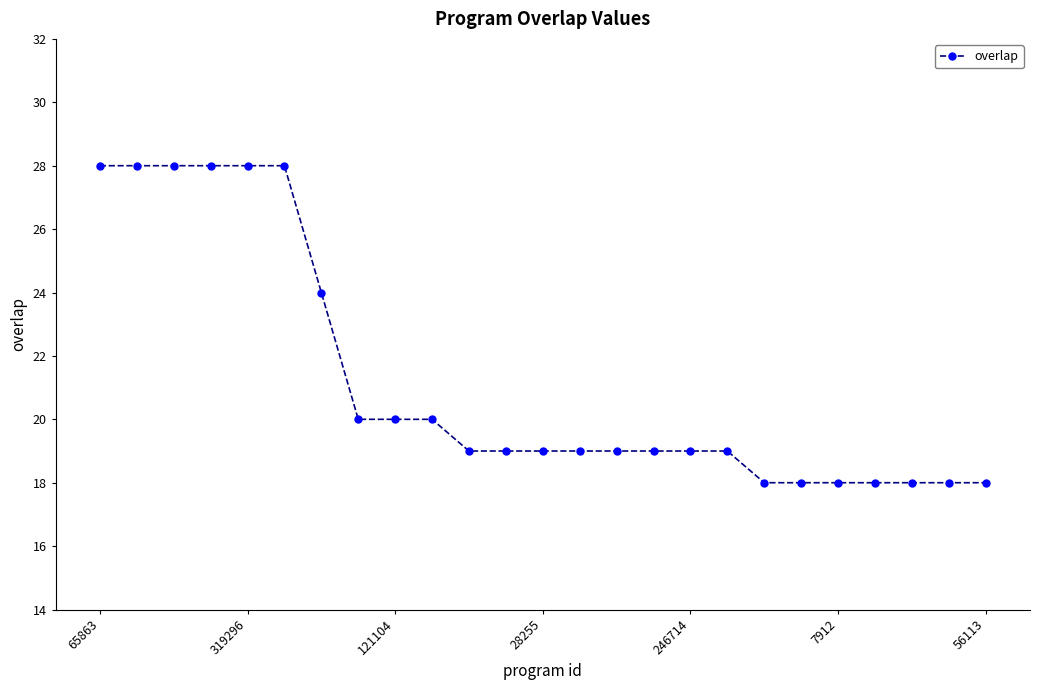

What is the value of the 3rd point from the left?

28